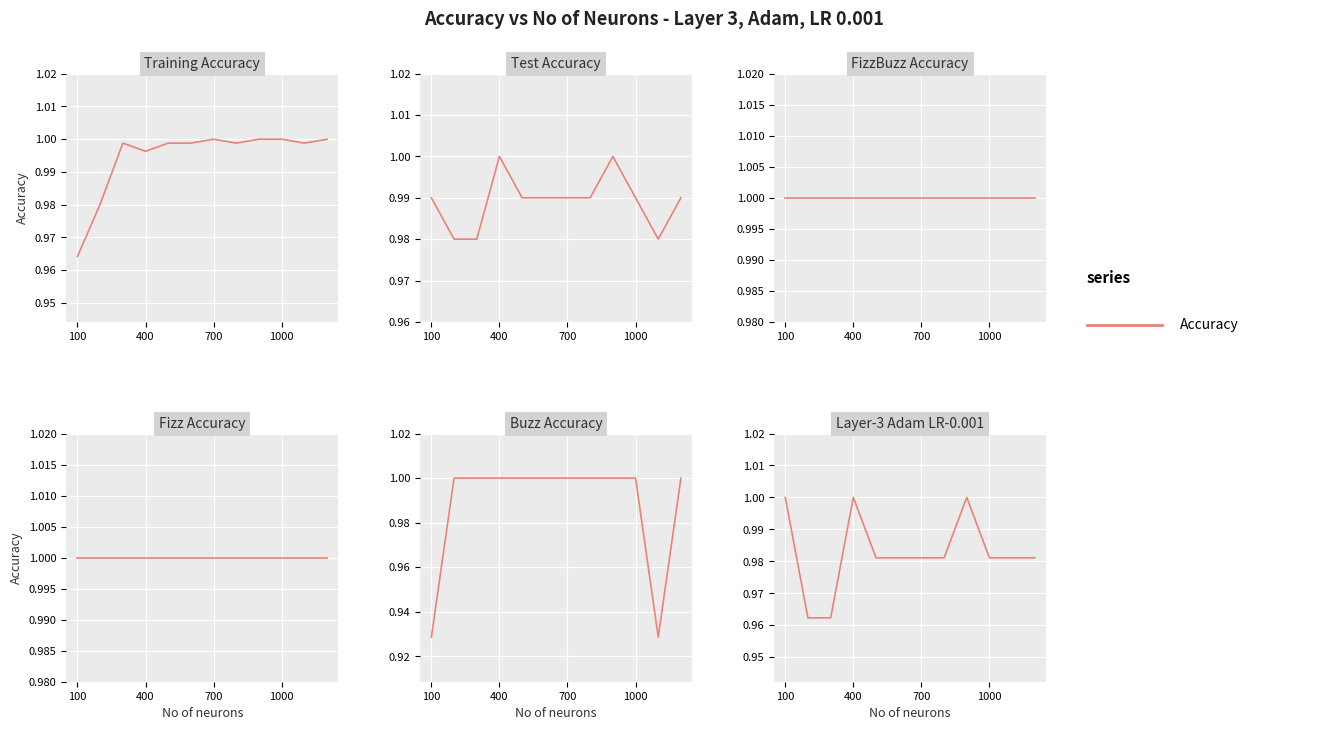

Which series has the largest range (max minus min)?

Buzz Accuracy